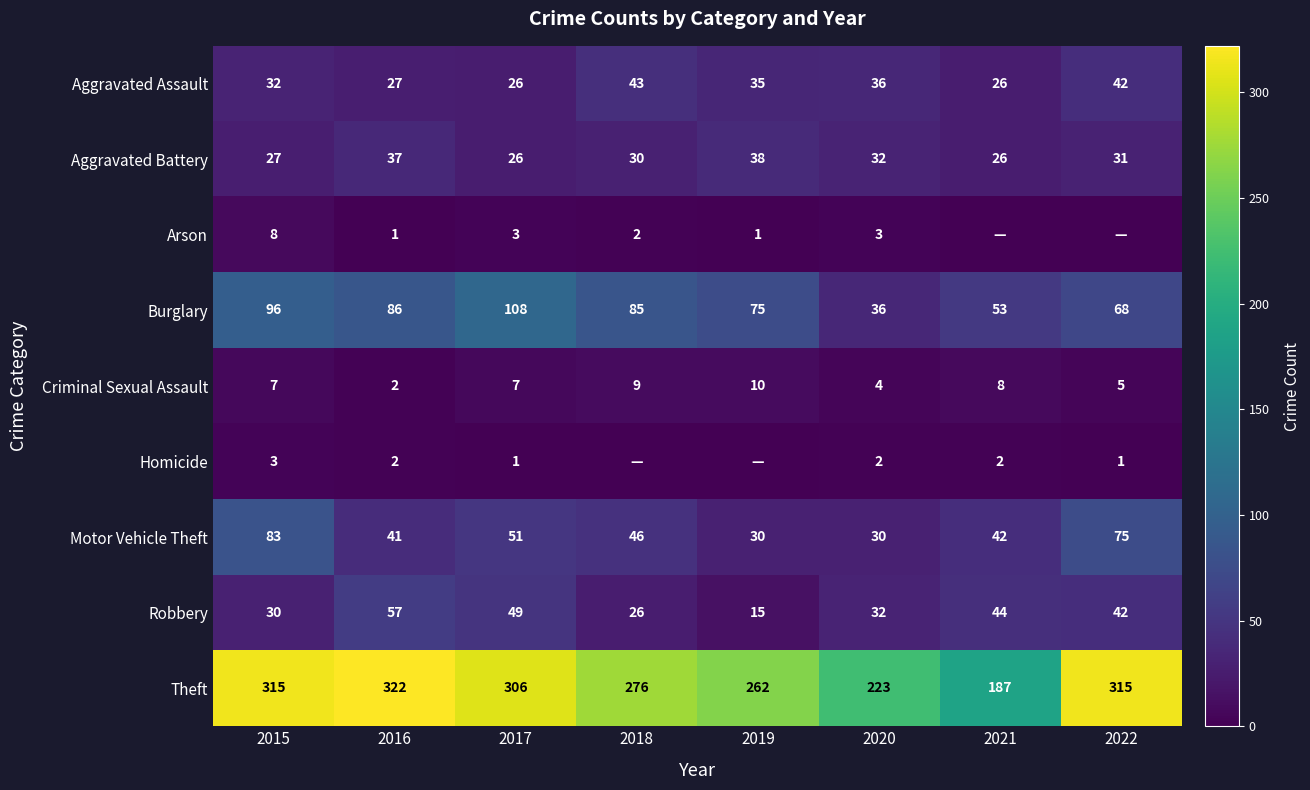

The Aggravated Battery series shows 38 at 2019. True or false?

True